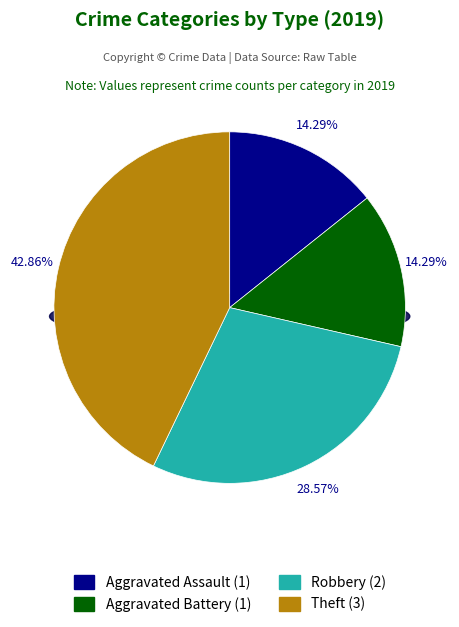

To the nearest percent, what is the difference between the largest and smallest slice percentages?

29%